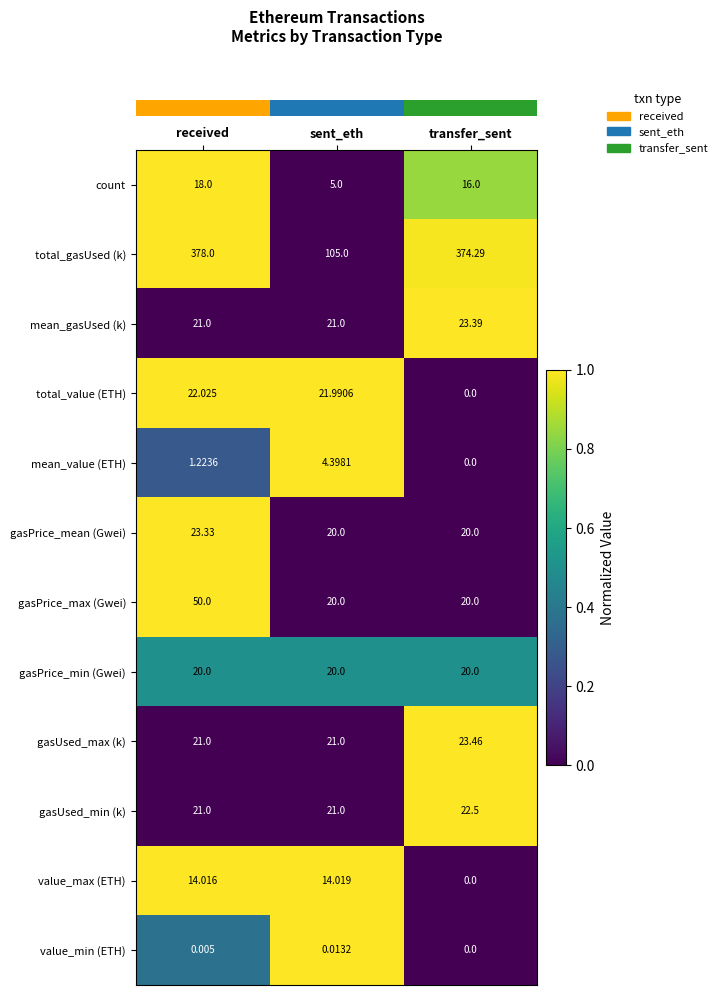

List the series in order of their peak value, highest first.

total_gasUsed (k), gasPrice_max (Gwei), gasUsed_max (k), mean_gasUsed (k), gasPrice_mean (Gwei), gasUsed_min (k), total_value (ETH), gasPrice_min (Gwei), count, value_max (ETH), mean_value (ETH), value_min (ETH)